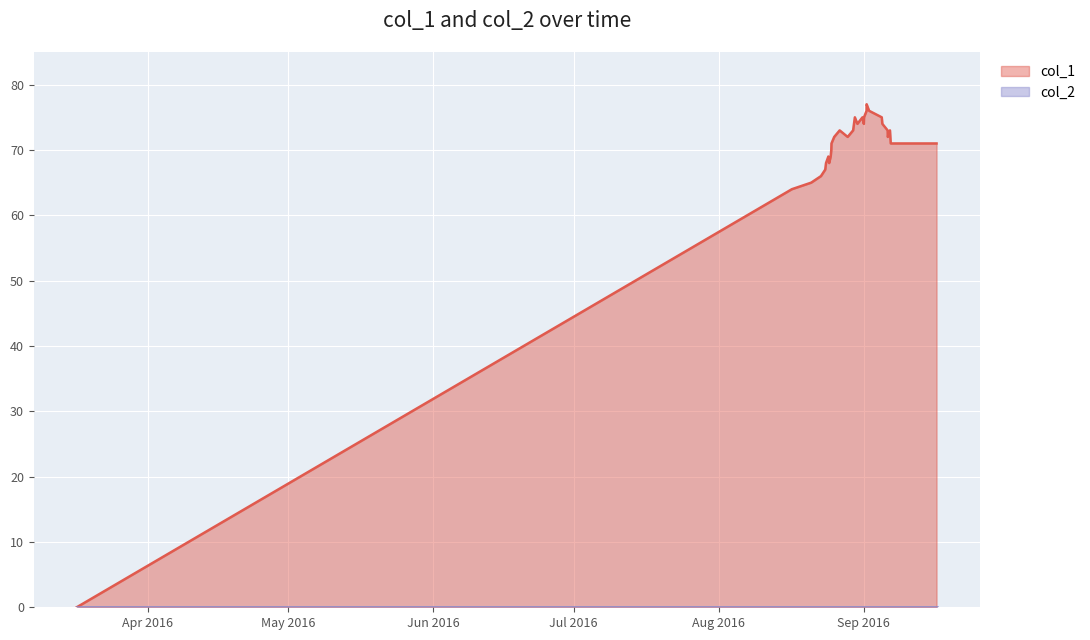

Which series has the largest total across all categories?

col_1